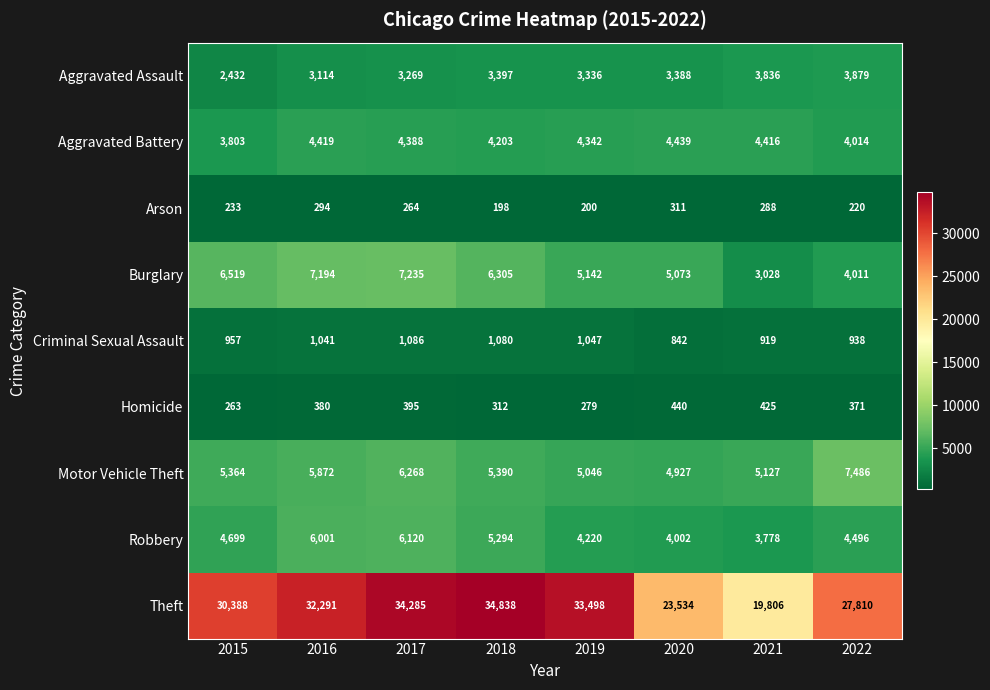

Read the Criminal Sexual Assault value at 2017, to the nearest 10.

1090